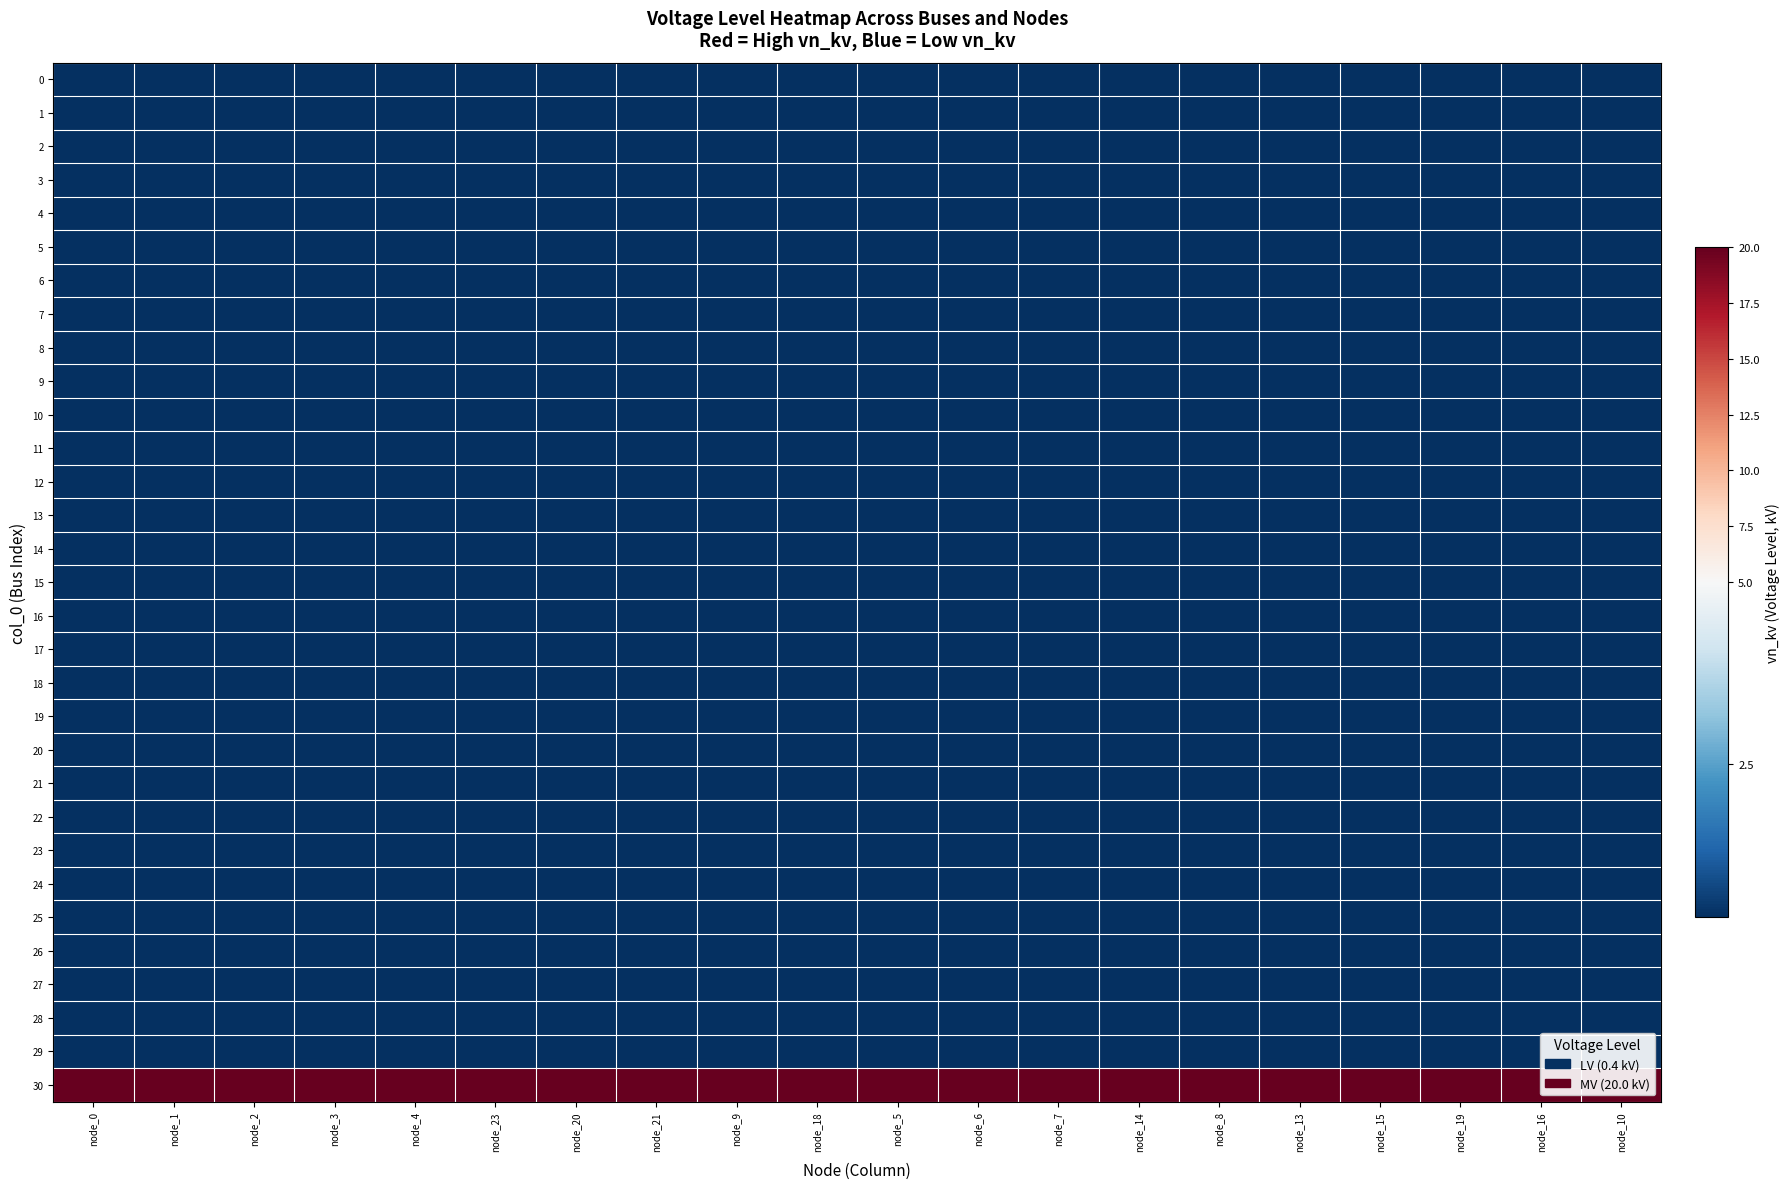

Reading right to left, list all the values displayed in this chart.

0: node_10=0.4	node_16=0.4	node_19=0.4	node_15=0.4	node_13=0.4	node_8=0.4	node_14=0.4	node_7=0.4	node_6=0.4	node_5=0.4	node_18=0.4	node_9=0.4	node_21=0.4	node_20=0.4	node_23=0.4	node_4=0.4	node_3=0.4	node_2=0.4	node_1=0.4	node_0=0.4
1: node_10=0.4	node_16=0.4	node_19=0.4	node_15=0.4	node_13=0.4	node_8=0.4	node_14=0.4	node_7=0.4	node_6=0.4	node_5=0.4	node_18=0.4	node_9=0.4	node_21=0.4	node_20=0.4	node_23=0.4	node_4=0.4	node_3=0.4	node_2=0.4	node_1=0.4	node_0=0.4
2: node_10=0.4	node_16=0.4	node_19=0.4	node_15=0.4	node_13=0.4	node_8=0.4	node_14=0.4	node_7=0.4	node_6=0.4	node_5=0.4	node_18=0.4	node_9=0.4	node_21=0.4	node_20=0.4	node_23=0.4	node_4=0.4	node_3=0.4	node_2=0.4	node_1=0.4	node_0=0.4
3: node_10=0.4	node_16=0.4	node_19=0.4	node_15=0.4	node_13=0.4	node_8=0.4	node_14=0.4	node_7=0.4	node_6=0.4	node_5=0.4	node_18=0.4	node_9=0.4	node_21=0.4	node_20=0.4	node_23=0.4	node_4=0.4	node_3=0.4	node_2=0.4	node_1=0.4	node_0=0.4
4: node_10=0.4	node_16=0.4	node_19=0.4	node_15=0.4	node_13=0.4	node_8=0.4	node_14=0.4	node_7=0.4	node_6=0.4	node_5=0.4	node_18=0.4	node_9=0.4	node_21=0.4	node_20=0.4	node_23=0.4	node_4=0.4	node_3=0.4	node_2=0.4	node_1=0.4	node_0=0.4
5: node_10=0.4	node_16=0.4	node_19=0.4	node_15=0.4	node_13=0.4	node_8=0.4	node_14=0.4	node_7=0.4	node_6=0.4	node_5=0.4	node_18=0.4	node_9=0.4	node_21=0.4	node_20=0.4	node_23=0.4	node_4=0.4	node_3=0.4	node_2=0.4	node_1=0.4	node_0=0.4
6: node_10=0.4	node_16=0.4	node_19=0.4	node_15=0.4	node_13=0.4	node_8=0.4	node_14=0.4	node_7=0.4	node_6=0.4	node_5=0.4	node_18=0.4	node_9=0.4	node_21=0.4	node_20=0.4	node_23=0.4	node_4=0.4	node_3=0.4	node_2=0.4	node_1=0.4	node_0=0.4
7: node_10=0.4	node_16=0.4	node_19=0.4	node_15=0.4	node_13=0.4	node_8=0.4	node_14=0.4	node_7=0.4	node_6=0.4	node_5=0.4	node_18=0.4	node_9=0.4	node_21=0.4	node_20=0.4	node_23=0.4	node_4=0.4	node_3=0.4	node_2=0.4	node_1=0.4	node_0=0.4
8: node_10=0.4	node_16=0.4	node_19=0.4	node_15=0.4	node_13=0.4	node_8=0.4	node_14=0.4	node_7=0.4	node_6=0.4	node_5=0.4	node_18=0.4	node_9=0.4	node_21=0.4	node_20=0.4	node_23=0.4	node_4=0.4	node_3=0.4	node_2=0.4	node_1=0.4	node_0=0.4
9: node_10=0.4	node_16=0.4	node_19=0.4	node_15=0.4	node_13=0.4	node_8=0.4	node_14=0.4	node_7=0.4	node_6=0.4	node_5=0.4	node_18=0.4	node_9=0.4	node_21=0.4	node_20=0.4	node_23=0.4	node_4=0.4	node_3=0.4	node_2=0.4	node_1=0.4	node_0=0.4
10: node_10=0.4	node_16=0.4	node_19=0.4	node_15=0.4	node_13=0.4	node_8=0.4	node_14=0.4	node_7=0.4	node_6=0.4	node_5=0.4	node_18=0.4	node_9=0.4	node_21=0.4	node_20=0.4	node_23=0.4	node_4=0.4	node_3=0.4	node_2=0.4	node_1=0.4	node_0=0.4
11: node_10=0.4	node_16=0.4	node_19=0.4	node_15=0.4	node_13=0.4	node_8=0.4	node_14=0.4	node_7=0.4	node_6=0.4	node_5=0.4	node_18=0.4	node_9=0.4	node_21=0.4	node_20=0.4	node_23=0.4	node_4=0.4	node_3=0.4	node_2=0.4	node_1=0.4	node_0=0.4
12: node_10=0.4	node_16=0.4	node_19=0.4	node_15=0.4	node_13=0.4	node_8=0.4	node_14=0.4	node_7=0.4	node_6=0.4	node_5=0.4	node_18=0.4	node_9=0.4	node_21=0.4	node_20=0.4	node_23=0.4	node_4=0.4	node_3=0.4	node_2=0.4	node_1=0.4	node_0=0.4
13: node_10=0.4	node_16=0.4	node_19=0.4	node_15=0.4	node_13=0.4	node_8=0.4	node_14=0.4	node_7=0.4	node_6=0.4	node_5=0.4	node_18=0.4	node_9=0.4	node_21=0.4	node_20=0.4	node_23=0.4	node_4=0.4	node_3=0.4	node_2=0.4	node_1=0.4	node_0=0.4
14: node_10=0.4	node_16=0.4	node_19=0.4	node_15=0.4	node_13=0.4	node_8=0.4	node_14=0.4	node_7=0.4	node_6=0.4	node_5=0.4	node_18=0.4	node_9=0.4	node_21=0.4	node_20=0.4	node_23=0.4	node_4=0.4	node_3=0.4	node_2=0.4	node_1=0.4	node_0=0.4
15: node_10=0.4	node_16=0.4	node_19=0.4	node_15=0.4	node_13=0.4	node_8=0.4	node_14=0.4	node_7=0.4	node_6=0.4	node_5=0.4	node_18=0.4	node_9=0.4	node_21=0.4	node_20=0.4	node_23=0.4	node_4=0.4	node_3=0.4	node_2=0.4	node_1=0.4	node_0=0.4
16: node_10=0.4	node_16=0.4	node_19=0.4	node_15=0.4	node_13=0.4	node_8=0.4	node_14=0.4	node_7=0.4	node_6=0.4	node_5=0.4	node_18=0.4	node_9=0.4	node_21=0.4	node_20=0.4	node_23=0.4	node_4=0.4	node_3=0.4	node_2=0.4	node_1=0.4	node_0=0.4
17: node_10=0.4	node_16=0.4	node_19=0.4	node_15=0.4	node_13=0.4	node_8=0.4	node_14=0.4	node_7=0.4	node_6=0.4	node_5=0.4	node_18=0.4	node_9=0.4	node_21=0.4	node_20=0.4	node_23=0.4	node_4=0.4	node_3=0.4	node_2=0.4	node_1=0.4	node_0=0.4
18: node_10=0.4	node_16=0.4	node_19=0.4	node_15=0.4	node_13=0.4	node_8=0.4	node_14=0.4	node_7=0.4	node_6=0.4	node_5=0.4	node_18=0.4	node_9=0.4	node_21=0.4	node_20=0.4	node_23=0.4	node_4=0.4	node_3=0.4	node_2=0.4	node_1=0.4	node_0=0.4
19: node_10=0.4	node_16=0.4	node_19=0.4	node_15=0.4	node_13=0.4	node_8=0.4	node_14=0.4	node_7=0.4	node_6=0.4	node_5=0.4	node_18=0.4	node_9=0.4	node_21=0.4	node_20=0.4	node_23=0.4	node_4=0.4	node_3=0.4	node_2=0.4	node_1=0.4	node_0=0.4
20: node_10=0.4	node_16=0.4	node_19=0.4	node_15=0.4	node_13=0.4	node_8=0.4	node_14=0.4	node_7=0.4	node_6=0.4	node_5=0.4	node_18=0.4	node_9=0.4	node_21=0.4	node_20=0.4	node_23=0.4	node_4=0.4	node_3=0.4	node_2=0.4	node_1=0.4	node_0=0.4
21: node_10=0.4	node_16=0.4	node_19=0.4	node_15=0.4	node_13=0.4	node_8=0.4	node_14=0.4	node_7=0.4	node_6=0.4	node_5=0.4	node_18=0.4	node_9=0.4	node_21=0.4	node_20=0.4	node_23=0.4	node_4=0.4	node_3=0.4	node_2=0.4	node_1=0.4	node_0=0.4
22: node_10=0.4	node_16=0.4	node_19=0.4	node_15=0.4	node_13=0.4	node_8=0.4	node_14=0.4	node_7=0.4	node_6=0.4	node_5=0.4	node_18=0.4	node_9=0.4	node_21=0.4	node_20=0.4	node_23=0.4	node_4=0.4	node_3=0.4	node_2=0.4	node_1=0.4	node_0=0.4
23: node_10=0.4	node_16=0.4	node_19=0.4	node_15=0.4	node_13=0.4	node_8=0.4	node_14=0.4	node_7=0.4	node_6=0.4	node_5=0.4	node_18=0.4	node_9=0.4	node_21=0.4	node_20=0.4	node_23=0.4	node_4=0.4	node_3=0.4	node_2=0.4	node_1=0.4	node_0=0.4
24: node_10=0.4	node_16=0.4	node_19=0.4	node_15=0.4	node_13=0.4	node_8=0.4	node_14=0.4	node_7=0.4	node_6=0.4	node_5=0.4	node_18=0.4	node_9=0.4	node_21=0.4	node_20=0.4	node_23=0.4	node_4=0.4	node_3=0.4	node_2=0.4	node_1=0.4	node_0=0.4
25: node_10=0.4	node_16=0.4	node_19=0.4	node_15=0.4	node_13=0.4	node_8=0.4	node_14=0.4	node_7=0.4	node_6=0.4	node_5=0.4	node_18=0.4	node_9=0.4	node_21=0.4	node_20=0.4	node_23=0.4	node_4=0.4	node_3=0.4	node_2=0.4	node_1=0.4	node_0=0.4
26: node_10=0.4	node_16=0.4	node_19=0.4	node_15=0.4	node_13=0.4	node_8=0.4	node_14=0.4	node_7=0.4	node_6=0.4	node_5=0.4	node_18=0.4	node_9=0.4	node_21=0.4	node_20=0.4	node_23=0.4	node_4=0.4	node_3=0.4	node_2=0.4	node_1=0.4	node_0=0.4
27: node_10=0.4	node_16=0.4	node_19=0.4	node_15=0.4	node_13=0.4	node_8=0.4	node_14=0.4	node_7=0.4	node_6=0.4	node_5=0.4	node_18=0.4	node_9=0.4	node_21=0.4	node_20=0.4	node_23=0.4	node_4=0.4	node_3=0.4	node_2=0.4	node_1=0.4	node_0=0.4
28: node_10=0.4	node_16=0.4	node_19=0.4	node_15=0.4	node_13=0.4	node_8=0.4	node_14=0.4	node_7=0.4	node_6=0.4	node_5=0.4	node_18=0.4	node_9=0.4	node_21=0.4	node_20=0.4	node_23=0.4	node_4=0.4	node_3=0.4	node_2=0.4	node_1=0.4	node_0=0.4
29: node_10=0.4	node_16=0.4	node_19=0.4	node_15=0.4	node_13=0.4	node_8=0.4	node_14=0.4	node_7=0.4	node_6=0.4	node_5=0.4	node_18=0.4	node_9=0.4	node_21=0.4	node_20=0.4	node_23=0.4	node_4=0.4	node_3=0.4	node_2=0.4	node_1=0.4	node_0=0.4
30: node_10=20.0	node_16=20.0	node_19=20.0	node_15=20.0	node_13=20.0	node_8=20.0	node_14=20.0	node_7=20.0	node_6=20.0	node_5=20.0	node_18=20.0	node_9=20.0	node_21=20.0	node_20=20.0	node_23=20.0	node_4=20.0	node_3=20.0	node_2=20.0	node_1=20.0	node_0=20.0